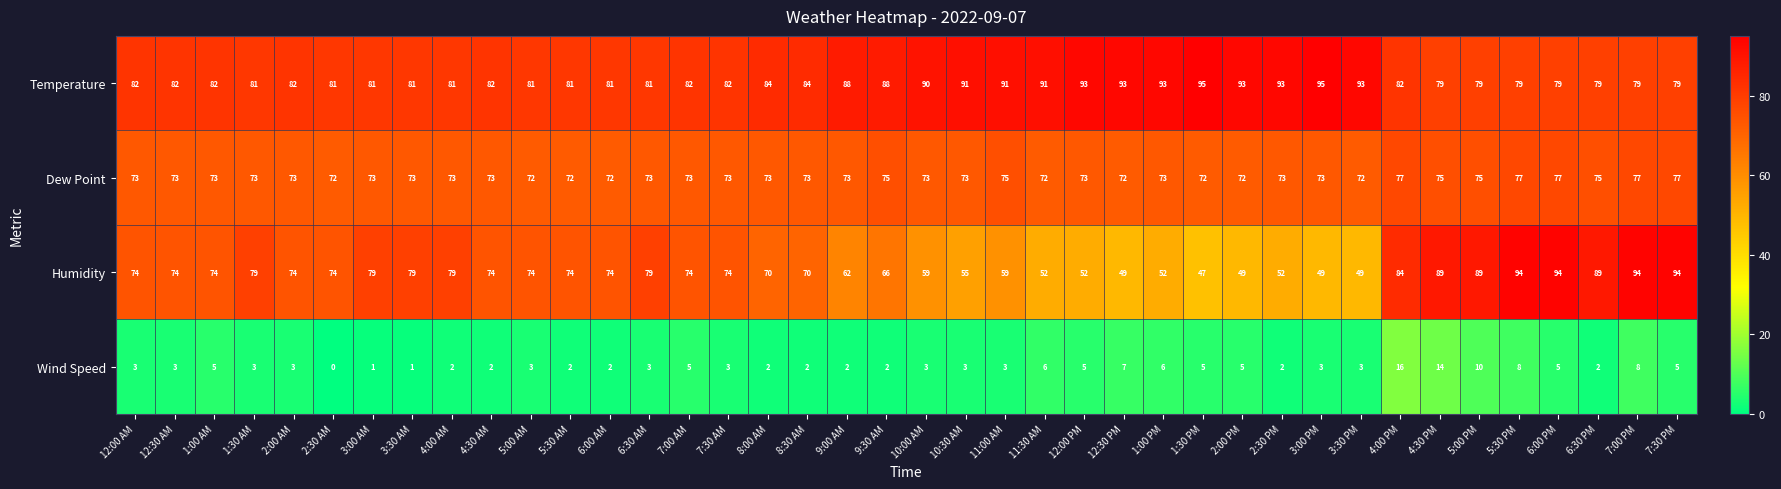

Which series has the largest total across all categories?

Temperature